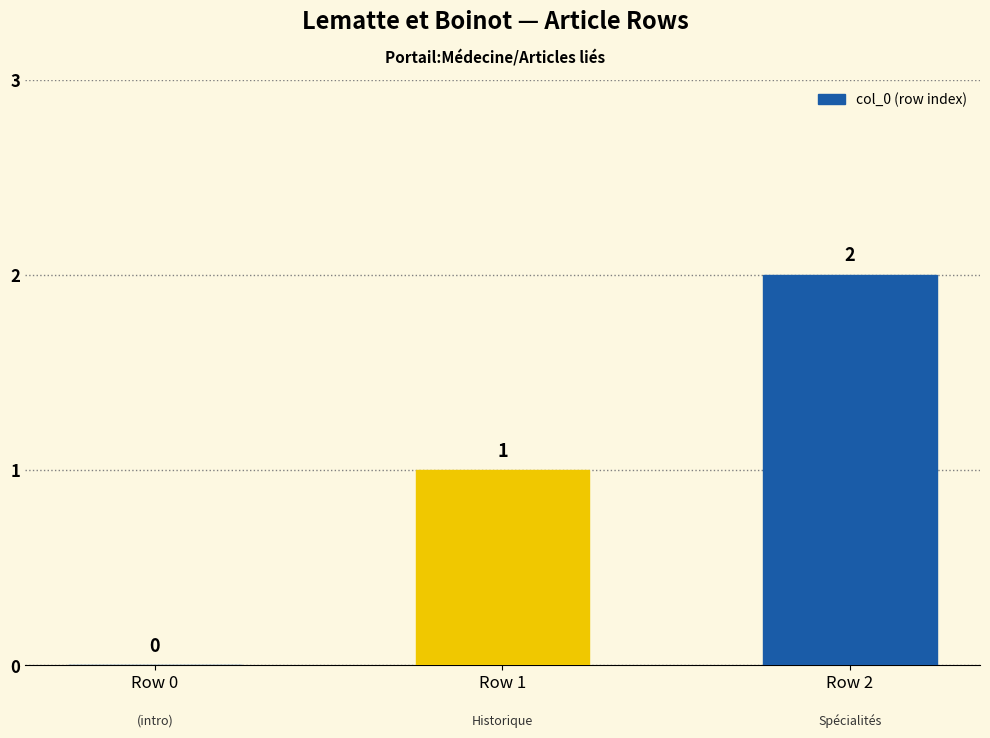

How many positive values are there?

2